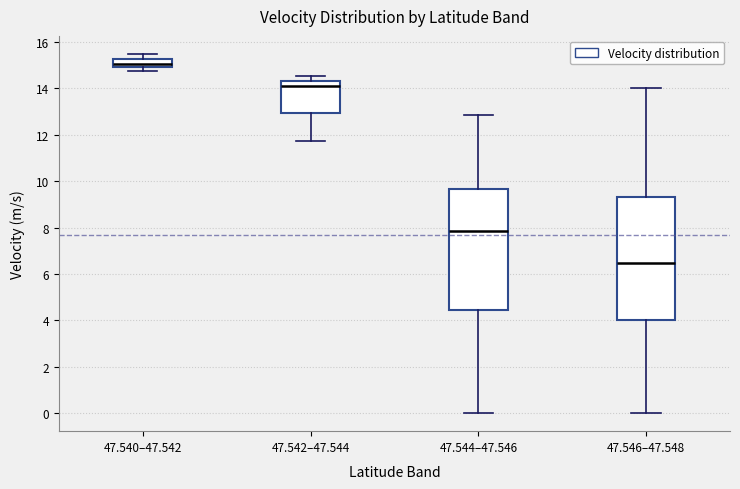

Where is the lower edge of the box for 47.542–47.544 on the y-axis? The values are not printed on the chart, so give them approximately, as read against the axis.

13.0